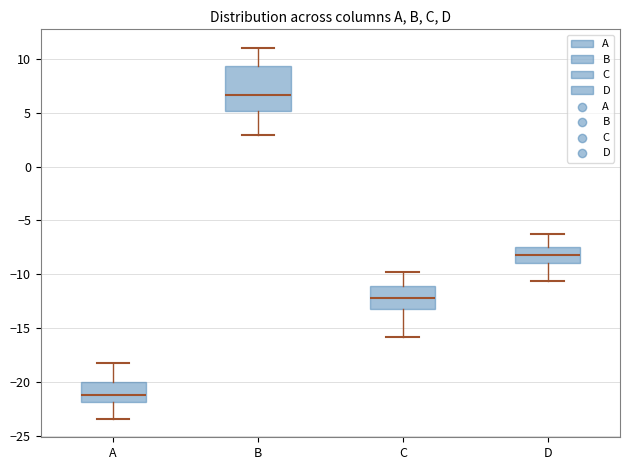

Which box is the tallest, from its lower edge to its upper edge?

B